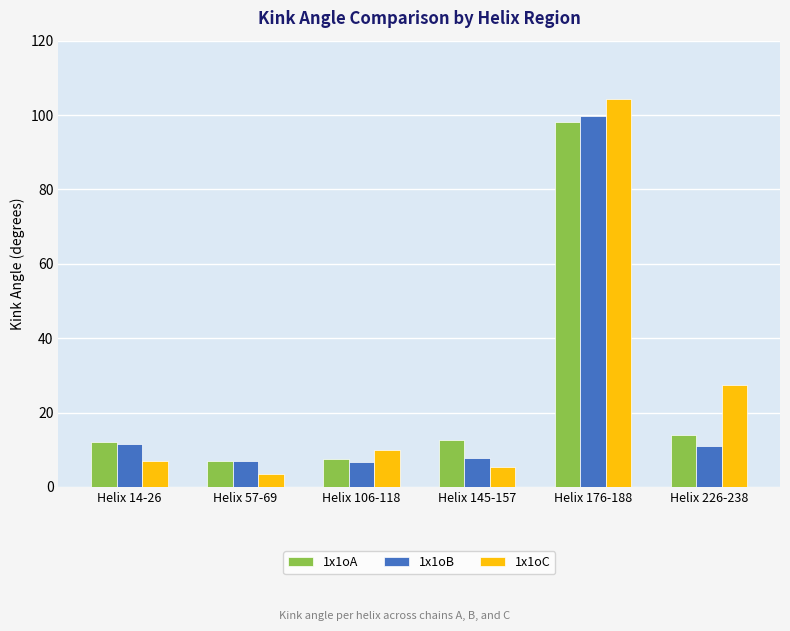

Rank the series by their maximum value, from lowest to highest.

1x1oA, 1x1oB, 1x1oC